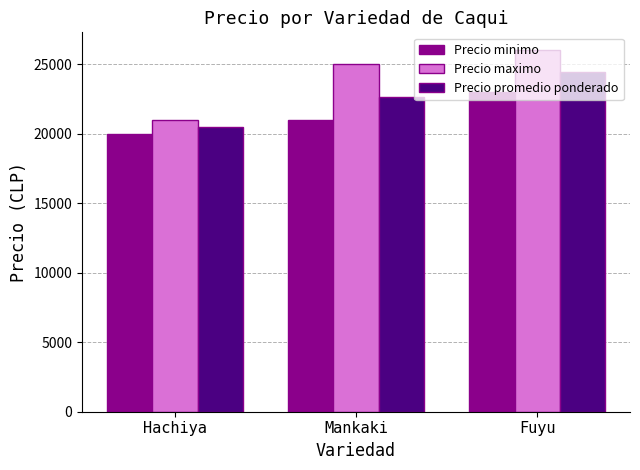

What is the minimum value shown in the chart?

20000